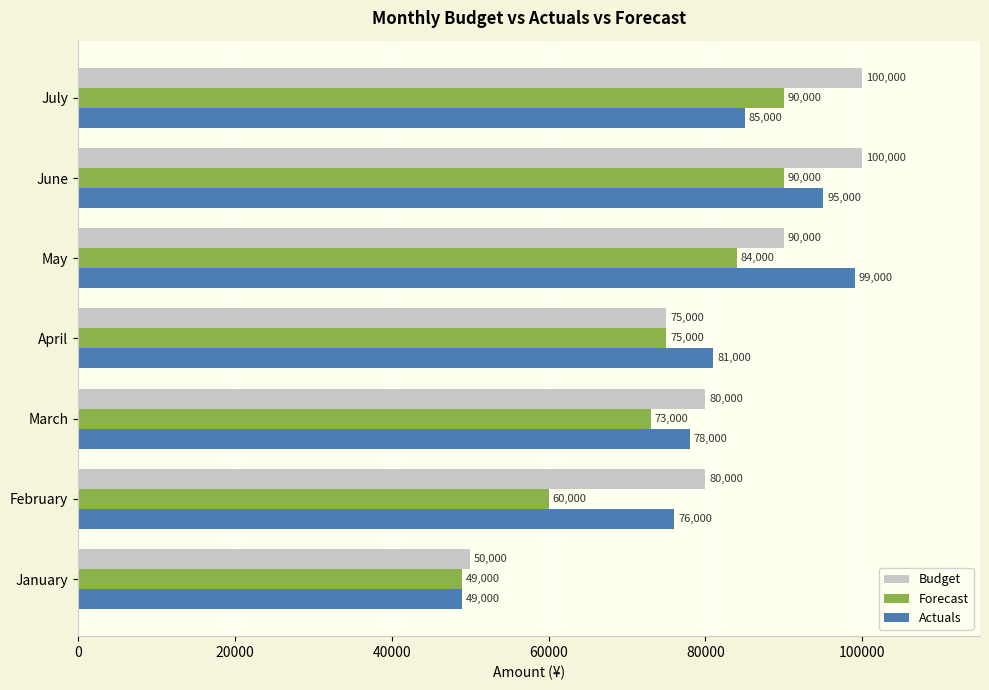

Which series changed the most between January and July?

Budget